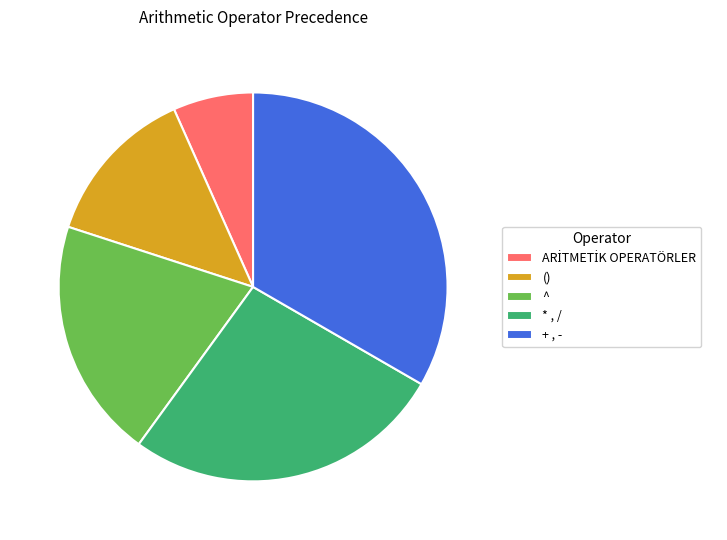

The () slice represents 23% of the pie. True or false?

False